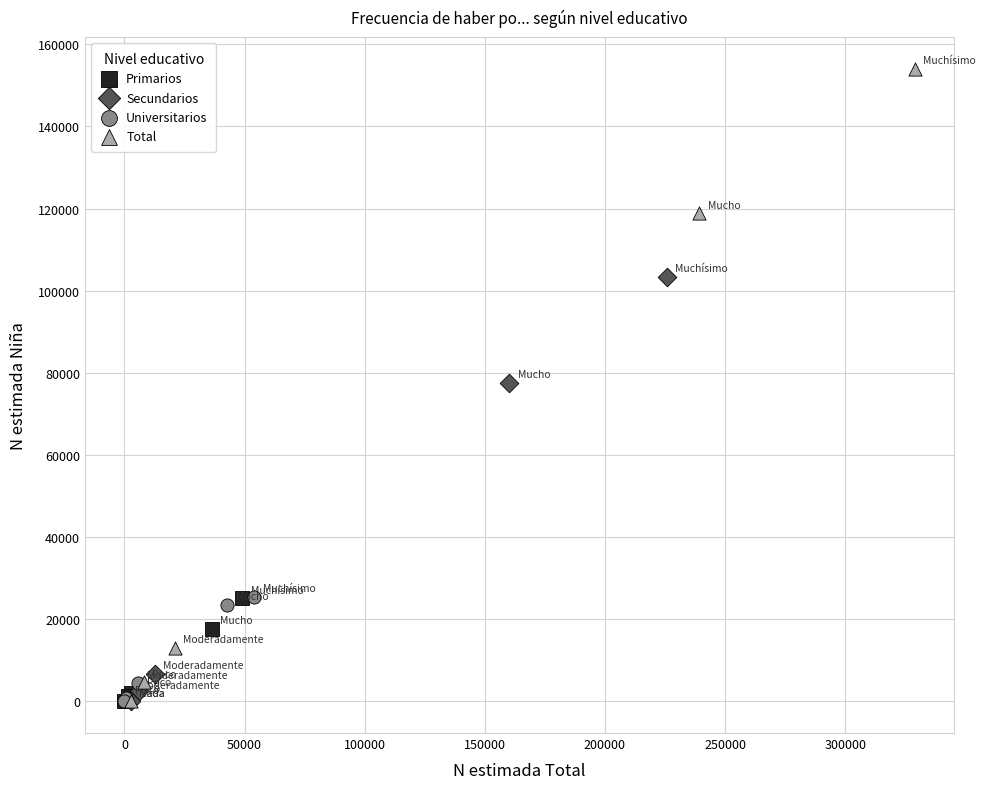

Which series has the widest spread of Y values?

Total